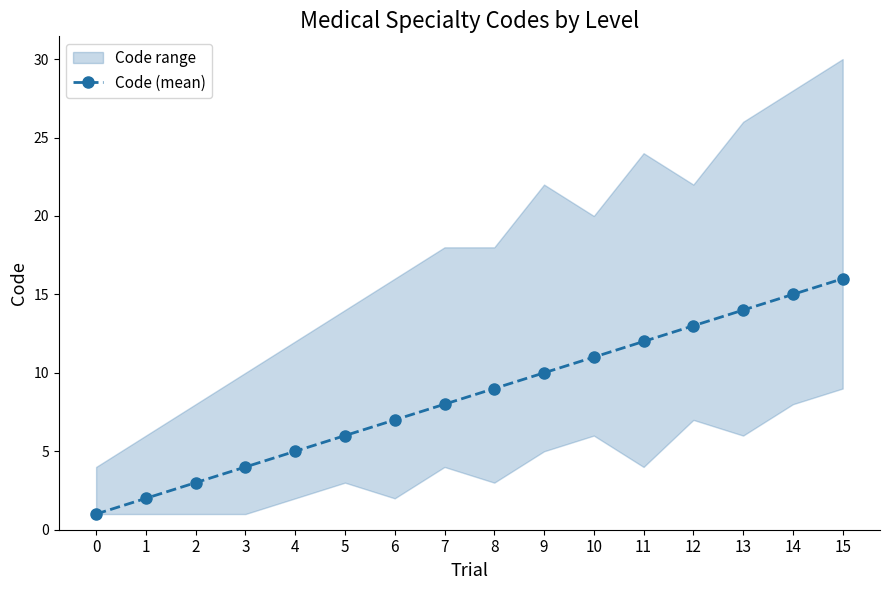

What is the approximate value at 8, to the nearest 10?

10